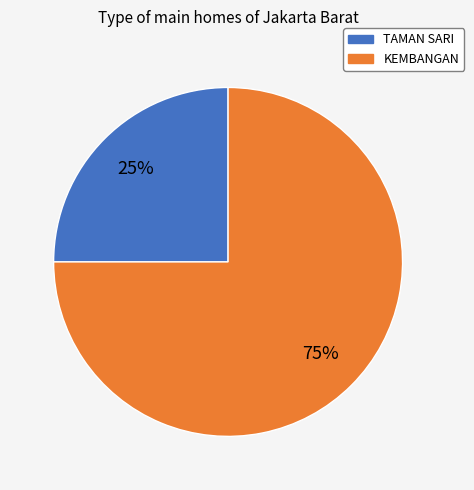

Combined, do TAMAN SARI and KEMBANGAN account for over 50%?

Yes